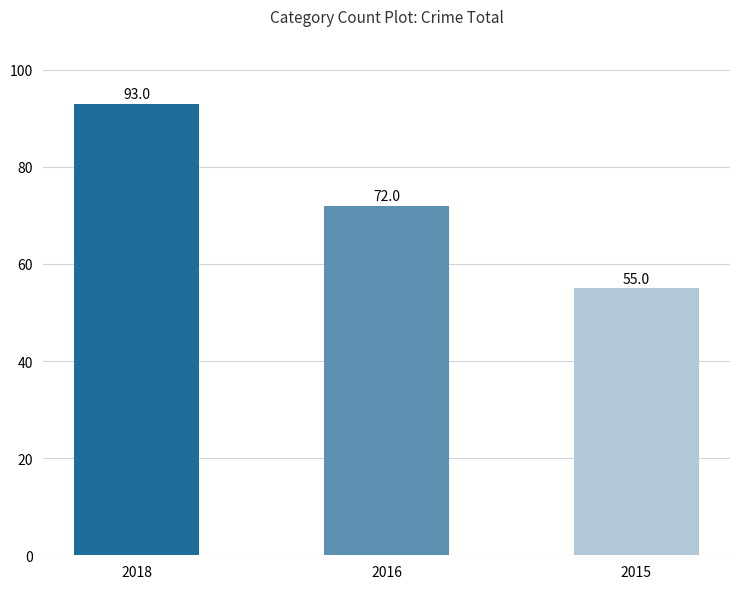

Reading right to left, transcribe all the data shown in this chart.

2015=55	2016=72	2018=93